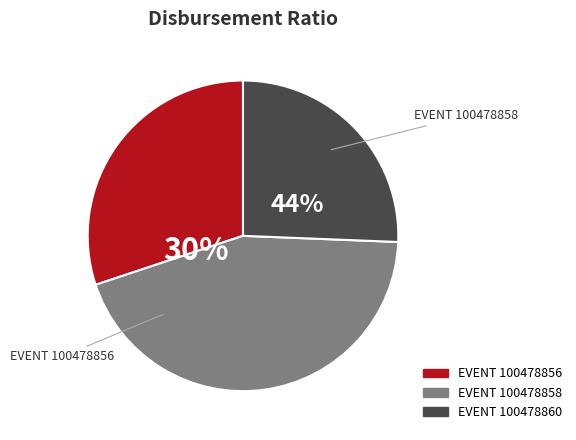

What is the largest slice in the pie chart?

100478856